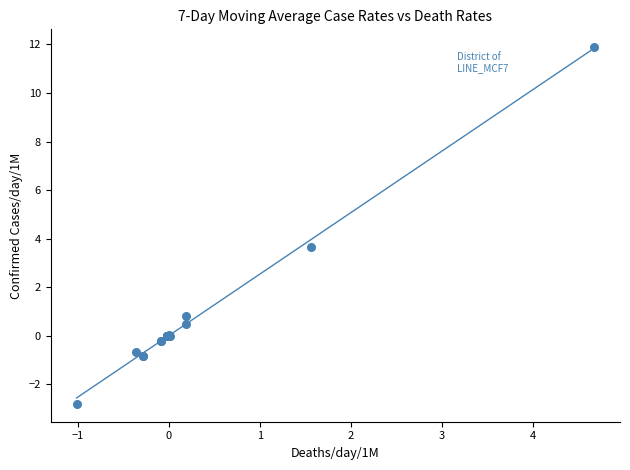

What Y value in the scatter plot is closest to 4?

3.6